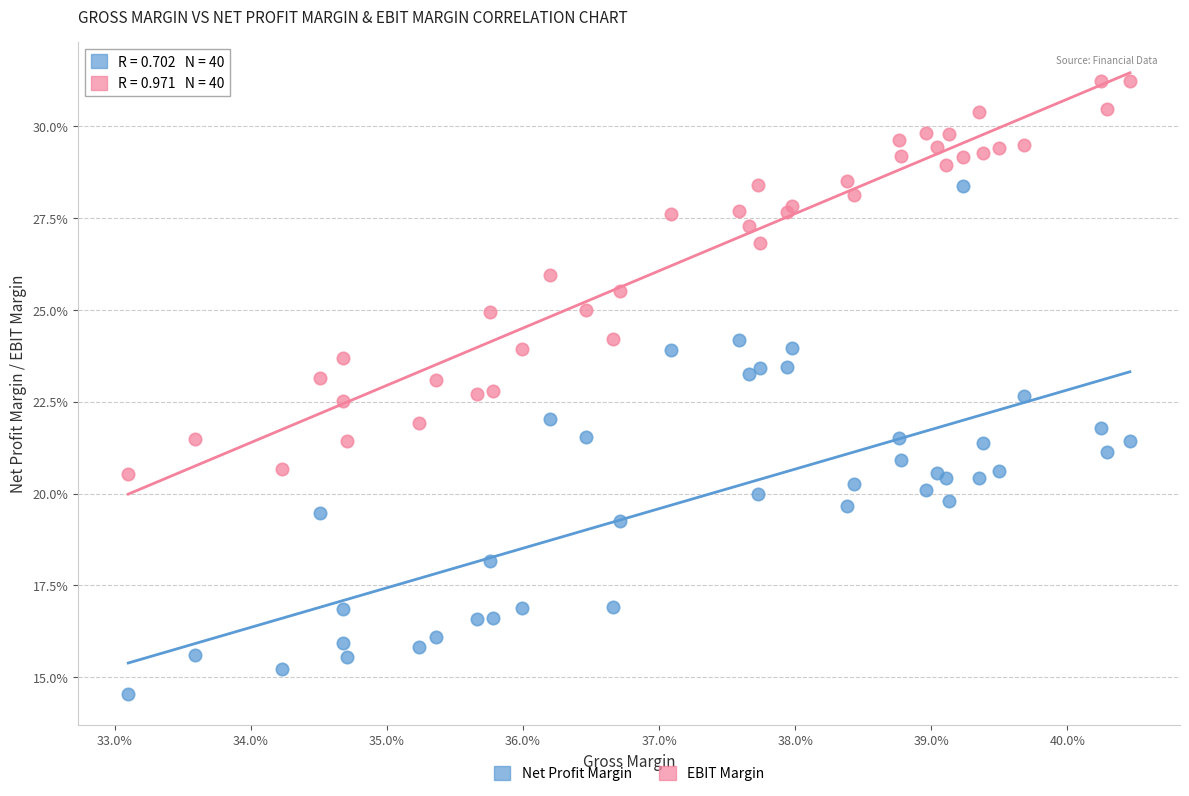

Which series contains the lowest Y value?

Net Profit Margin